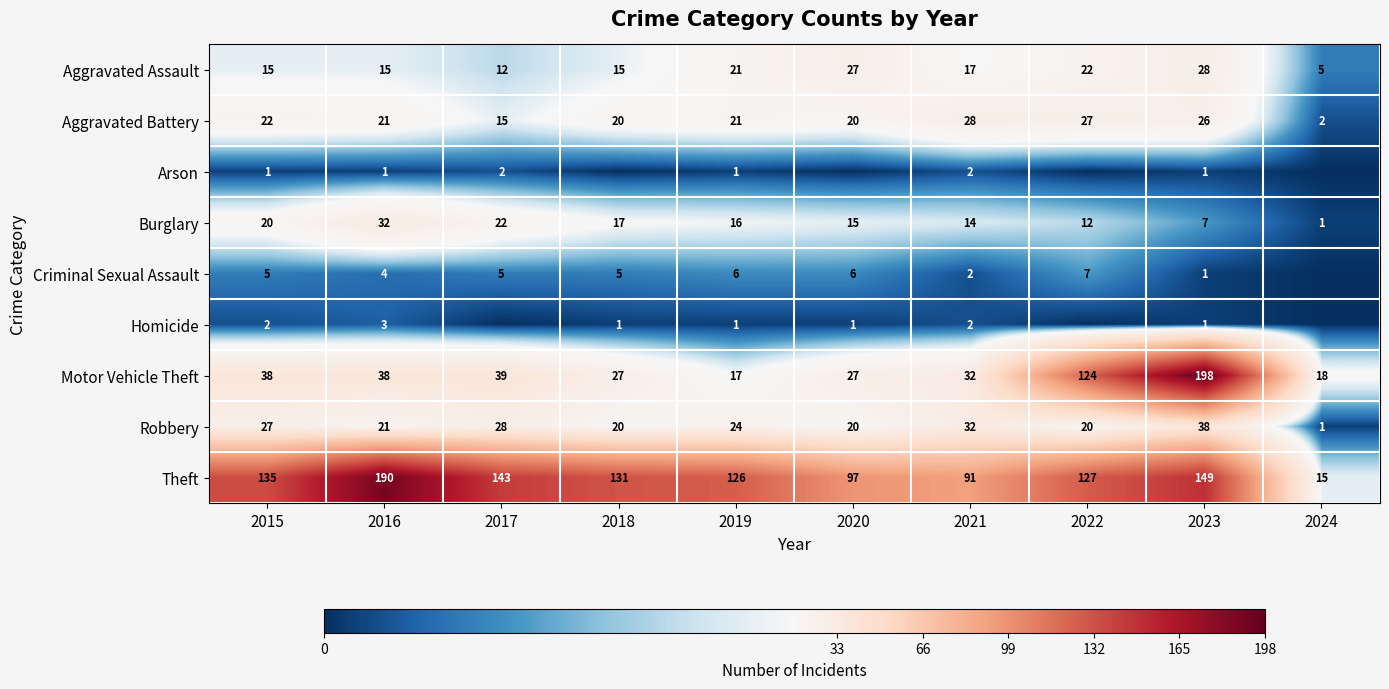

What is the difference between the highest and lowest values at 2015?

134